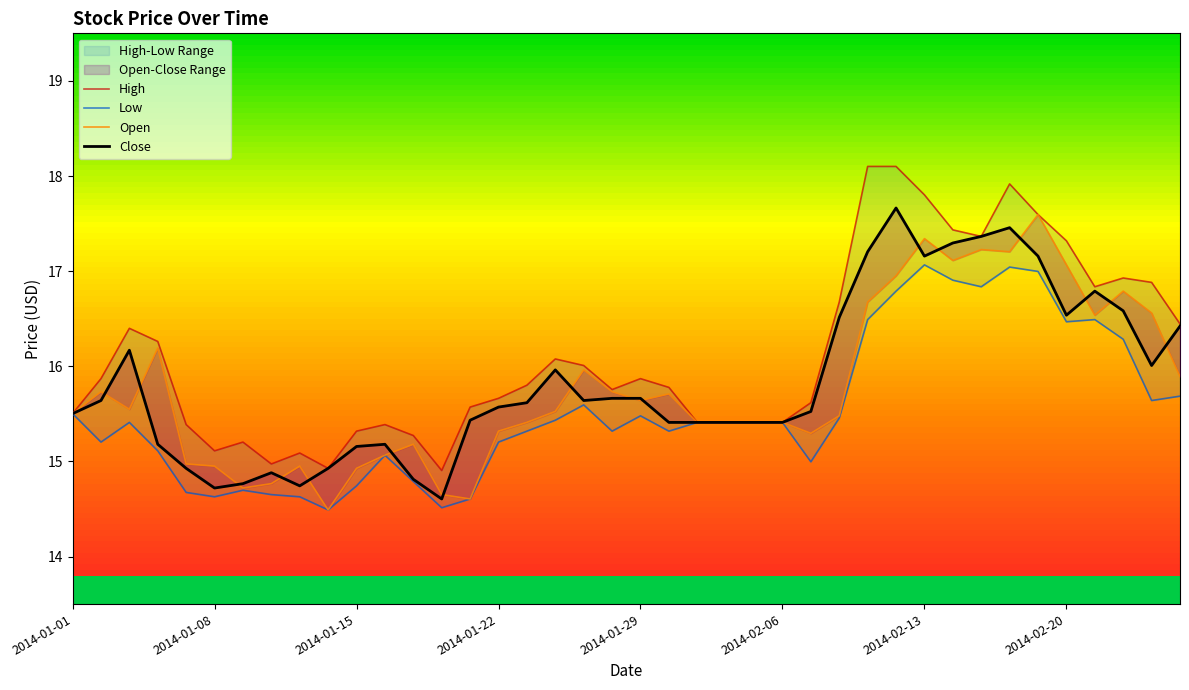

True or false: High and Open intersect in this chart.

False